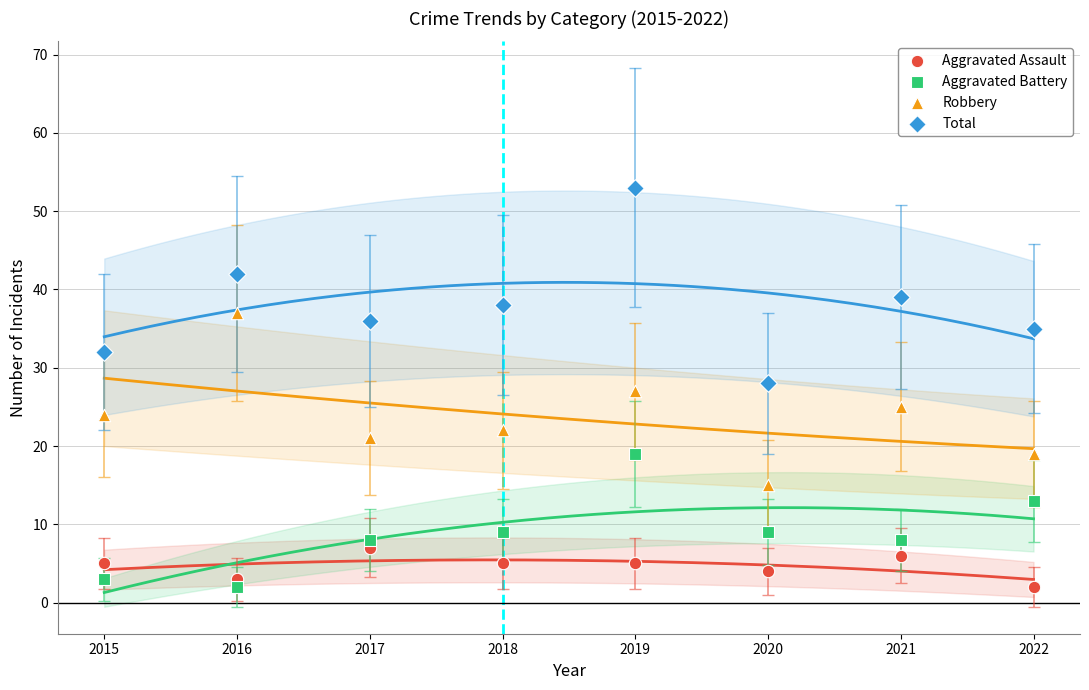

Which series reaches the maximum Y coordinate?

Total